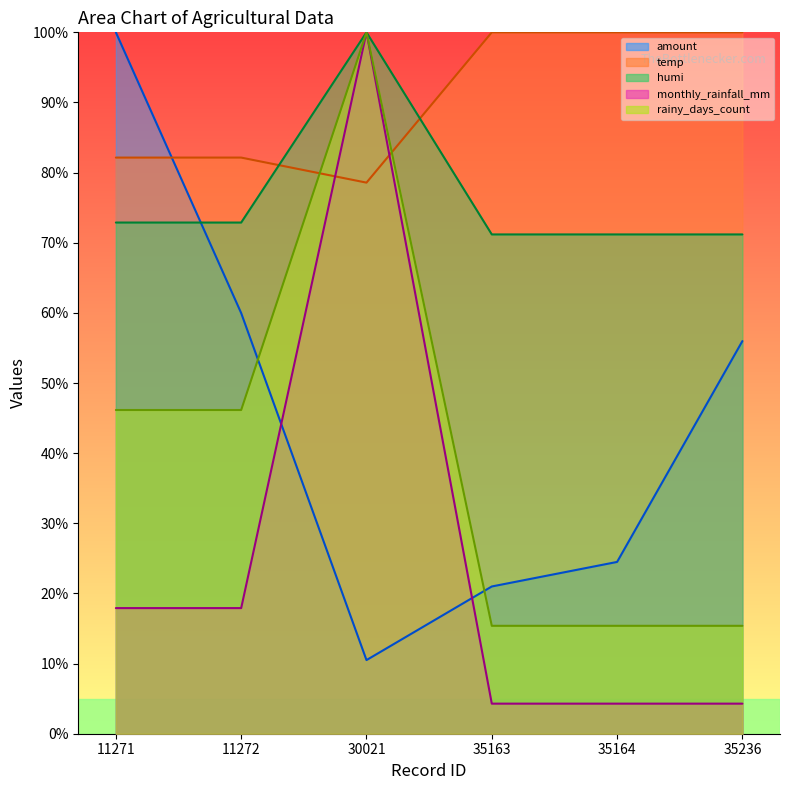

What value does the rainy_days_count (line) series have at 35163?

15.4